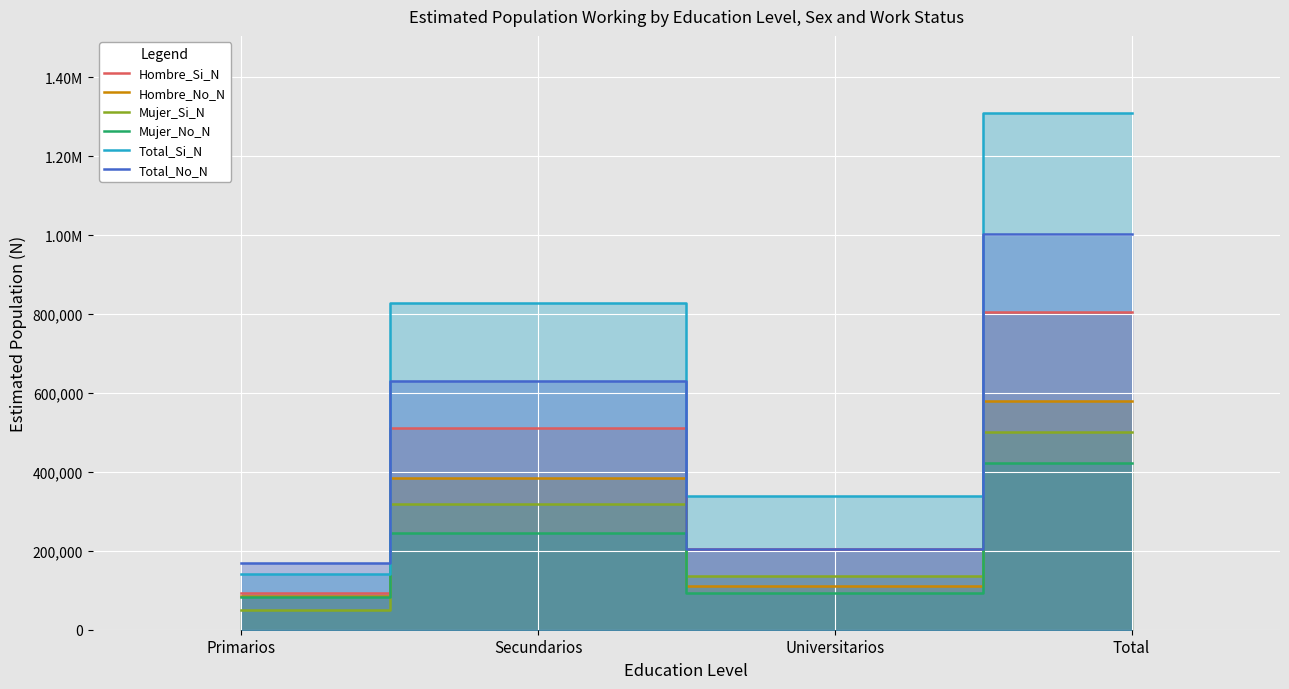

List the labels in order of Hombre_No_N value, largest first.

Total, Secundarios, Universitarios, Primarios